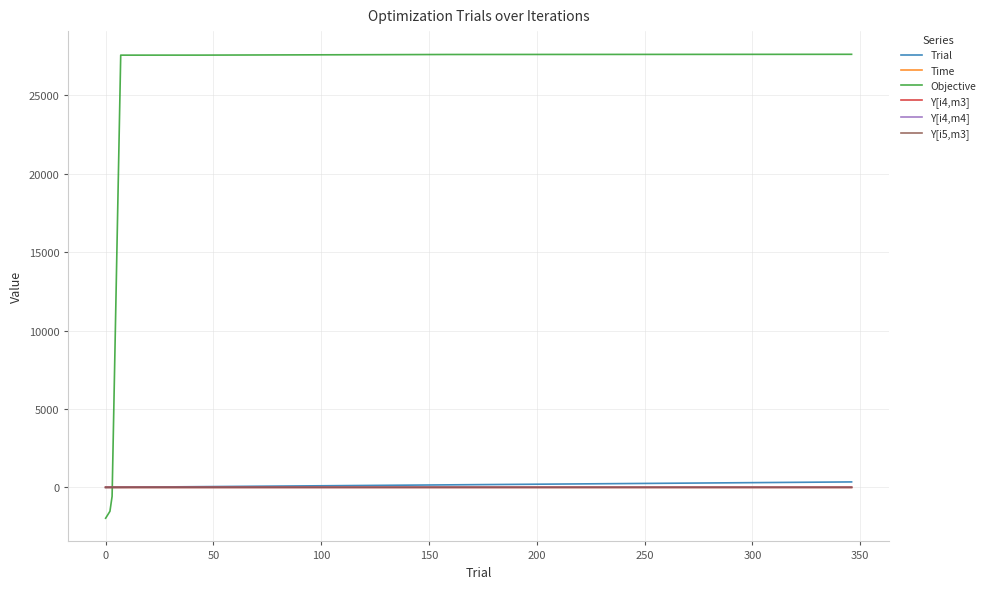

What is the minimum value shown in the chart?

-1968.5